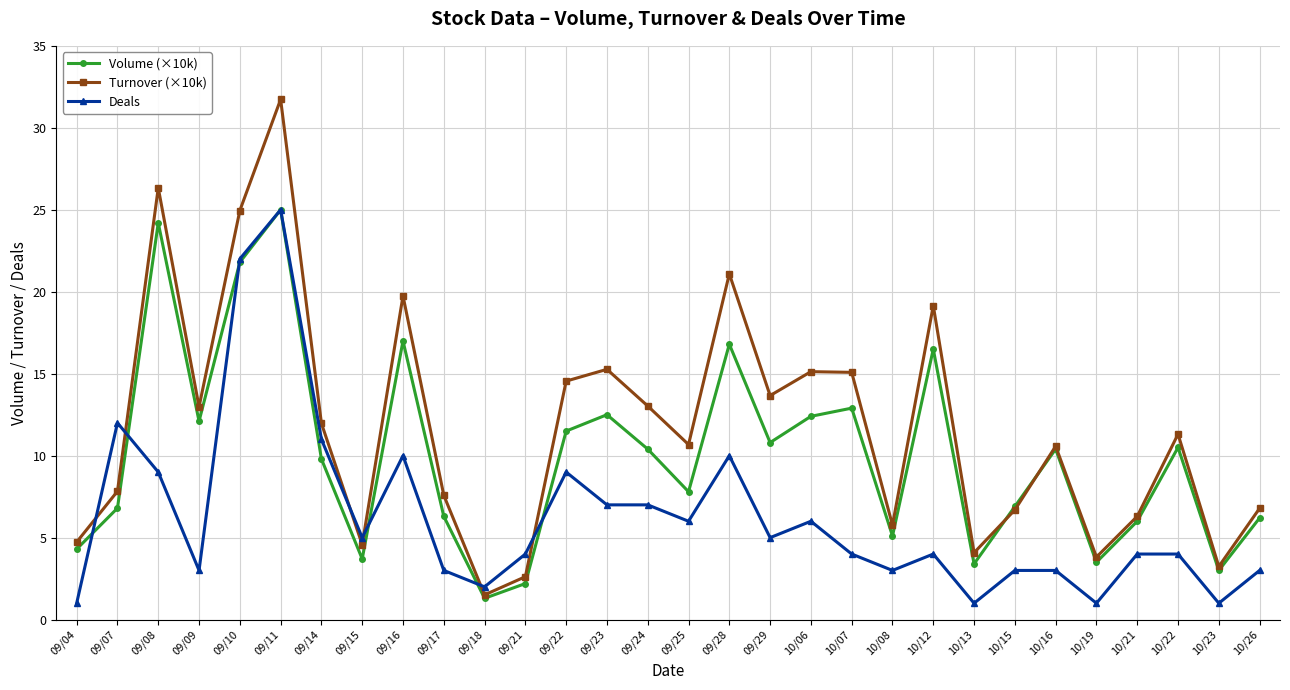

Which series changed the most between 09/25 and 09/29?

Volume (×10k)